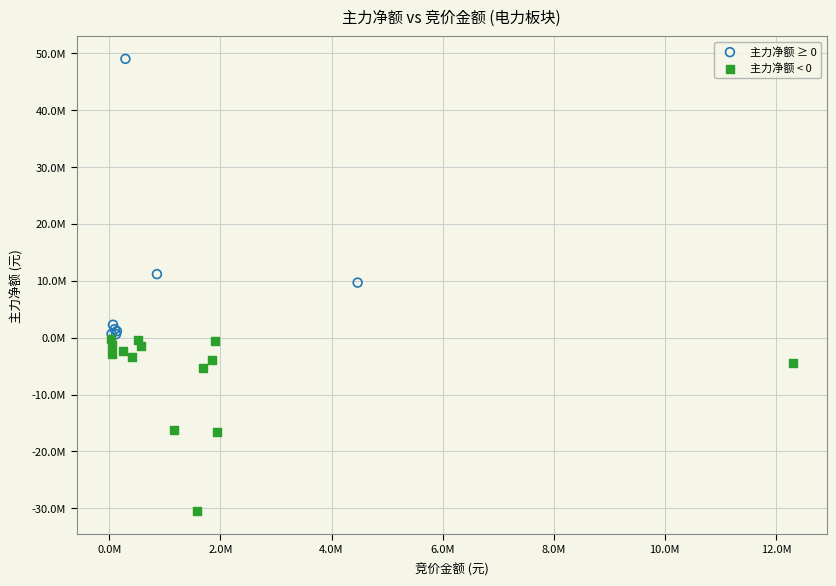

What are all the series names shown in the legend?

主力净额 ≥ 0, 主力净额 < 0